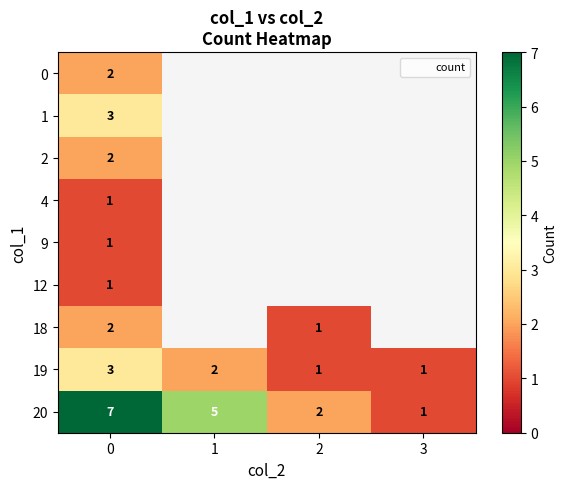

What is the difference between the highest and lowest values at 0?

6